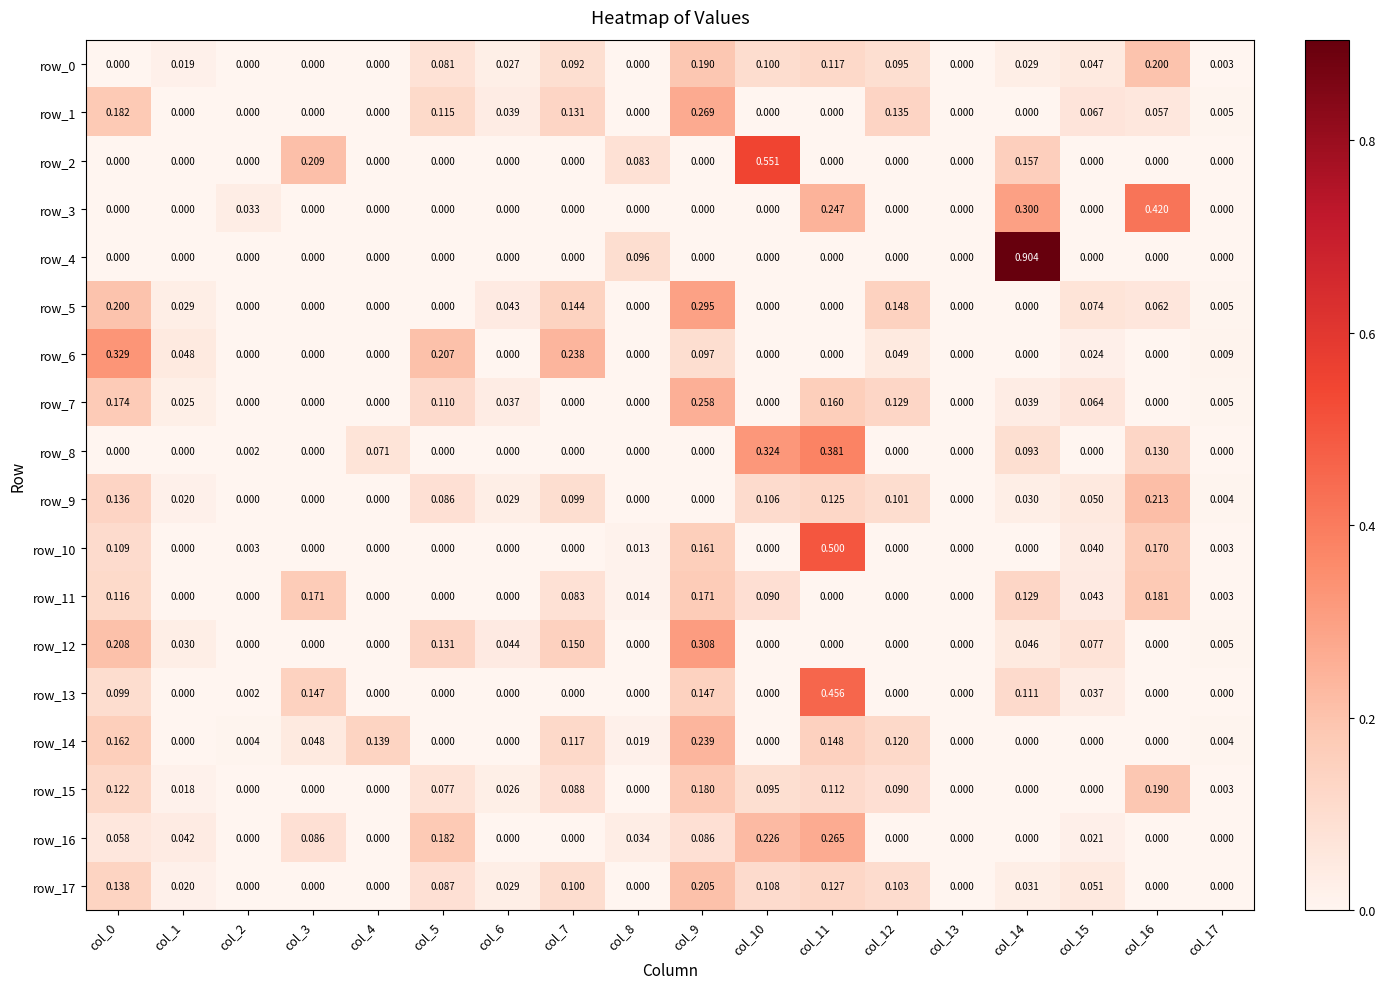

Rank the series by their maximum value, from highest to lowest.

row_4, row_2, row_10, row_13, row_3, row_8, row_6, row_12, row_5, row_1, row_16, row_7, row_14, row_9, row_17, row_0, row_15, row_11